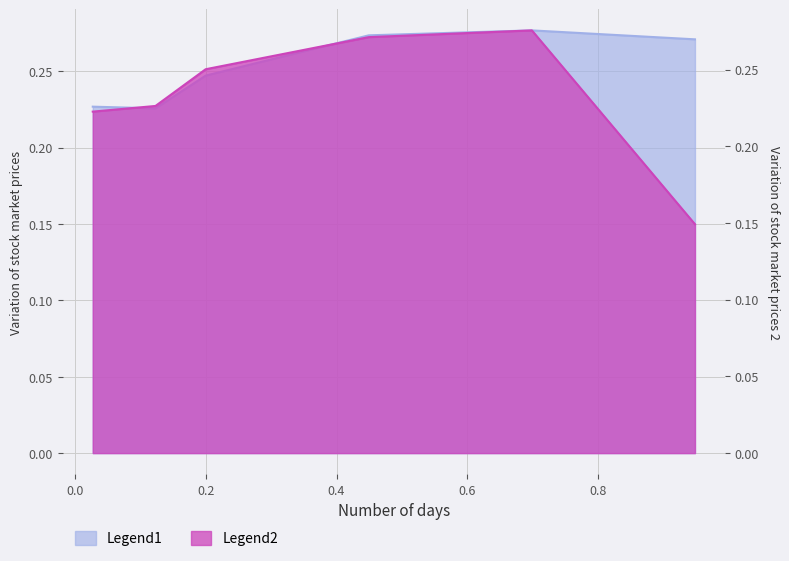

What is the spread (max minus min) of values at 0.947945205479452?

0.1